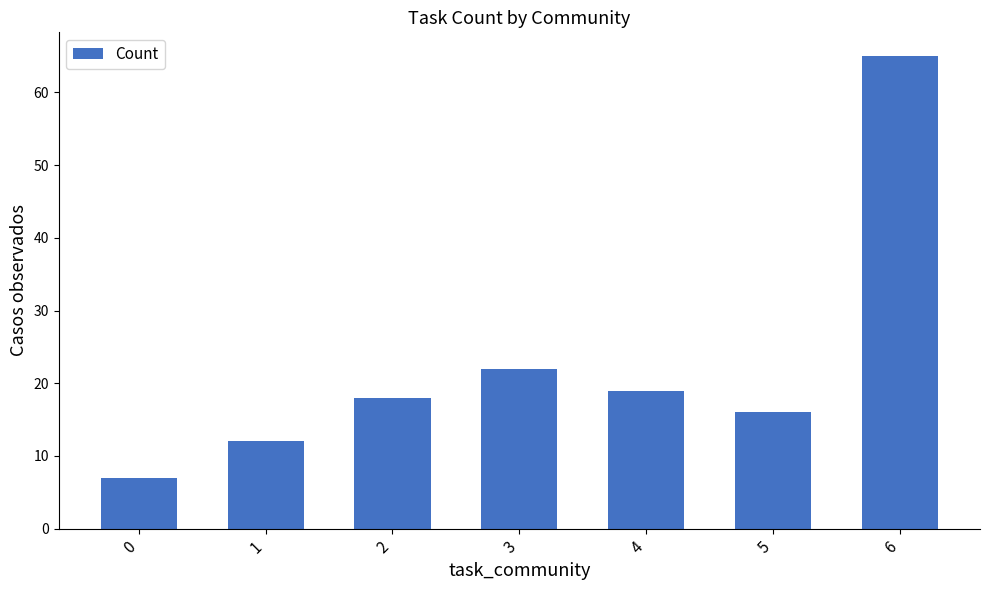

What is the smallest value displayed?

7